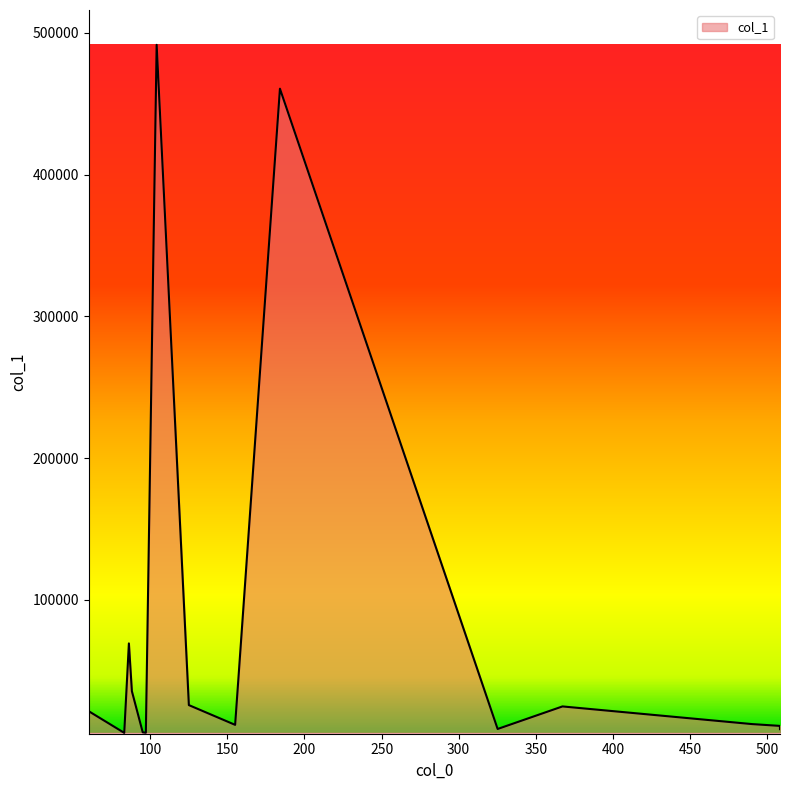

What is the difference between the maximum and minimum values?

485358.1